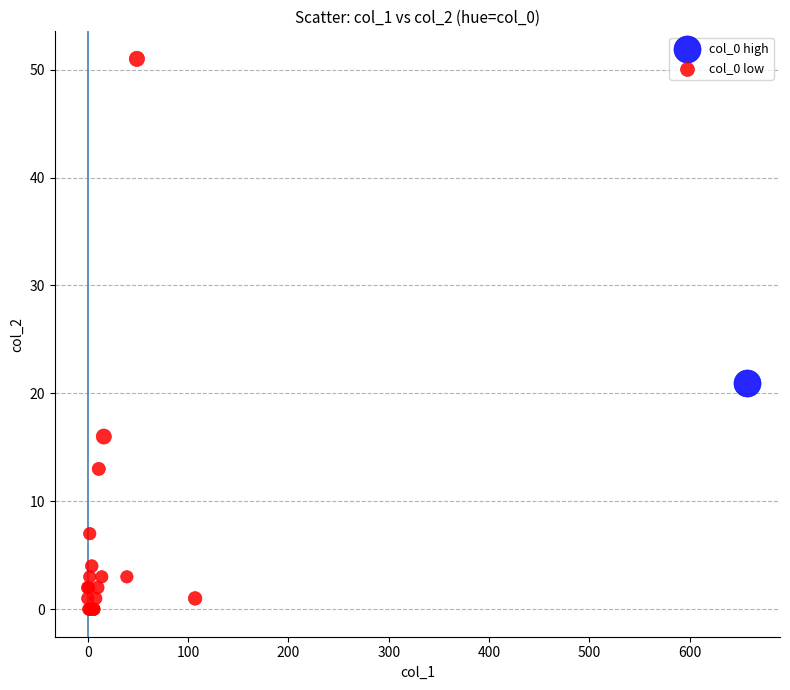

What are all the series names shown in the legend?

col_0 high, col_0 low